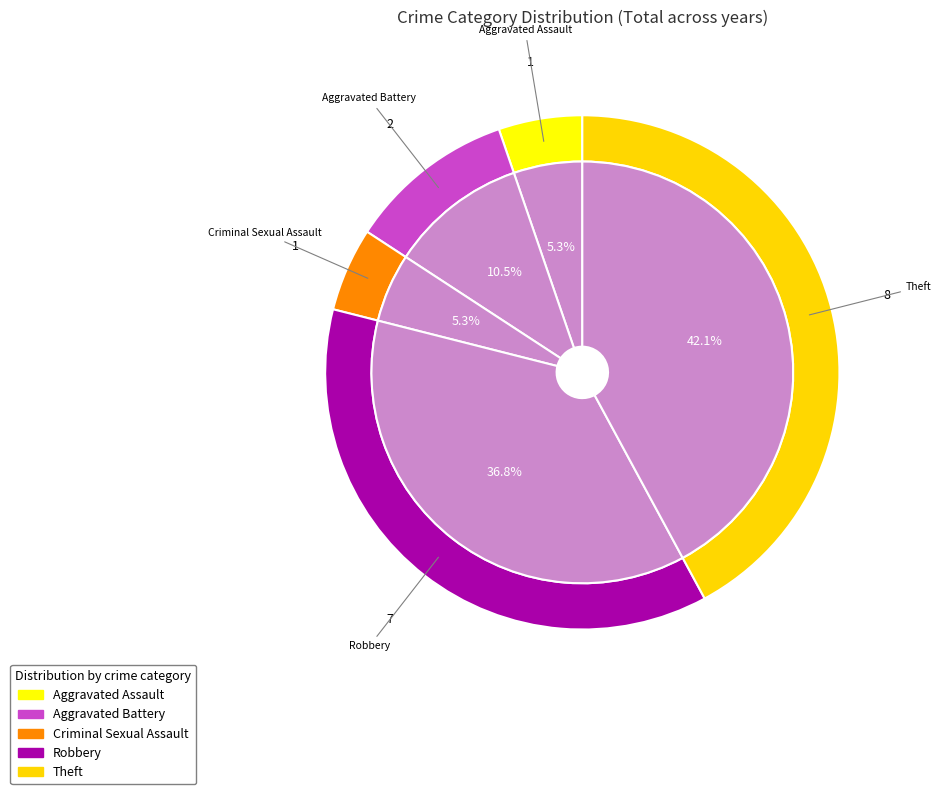

How many segments does this pie chart have?

5